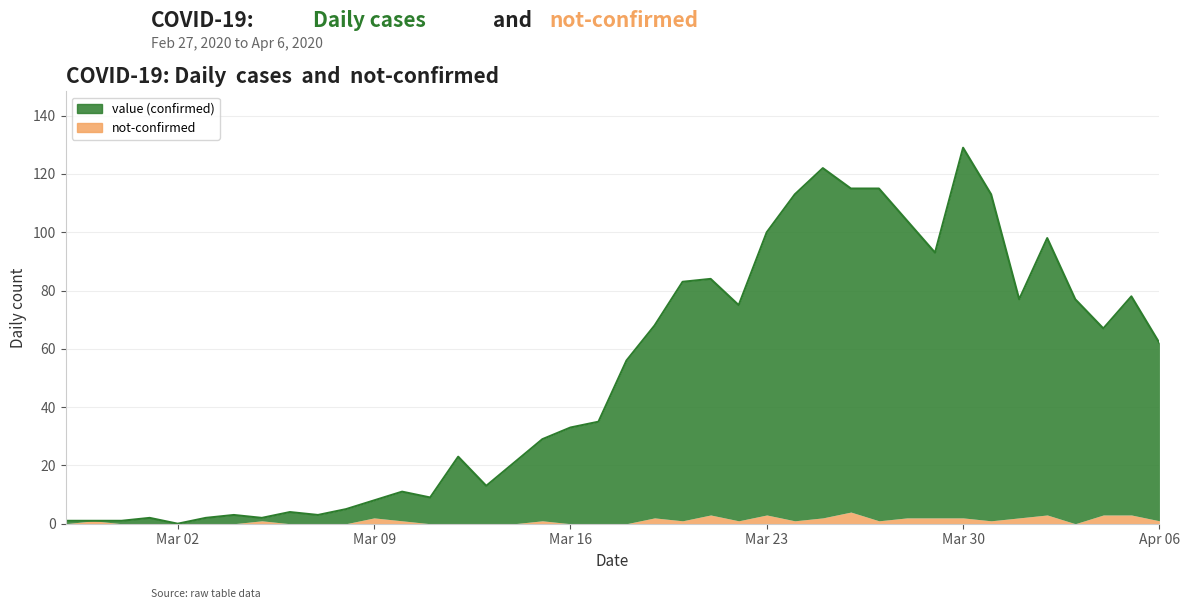

True or false: the data shows 115 at 2020-03-26.

True